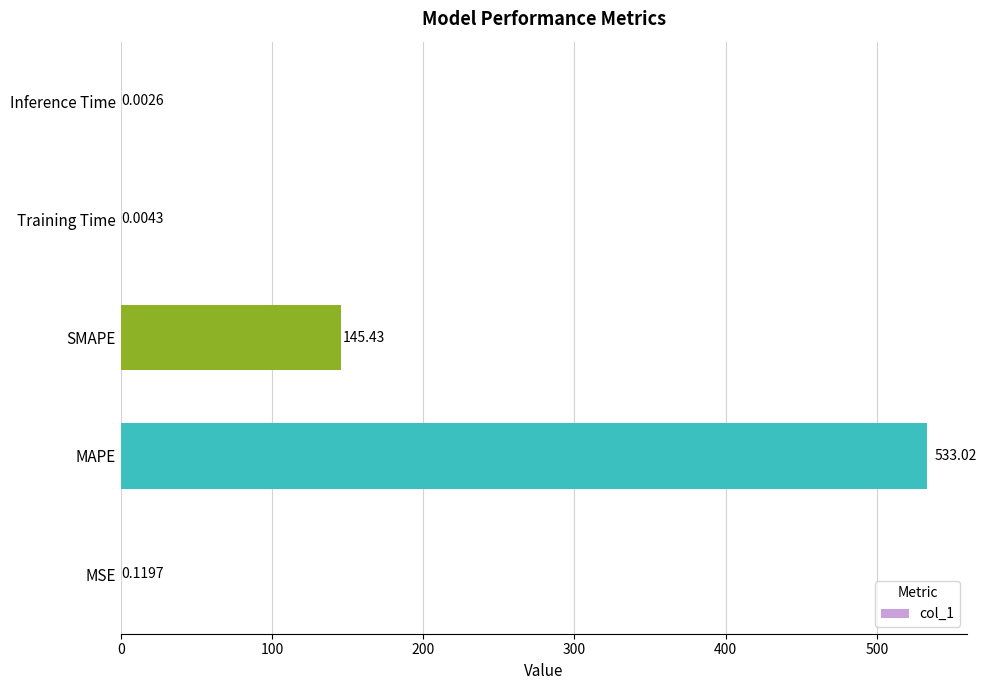

What is the maximum value shown in the chart?

533.0